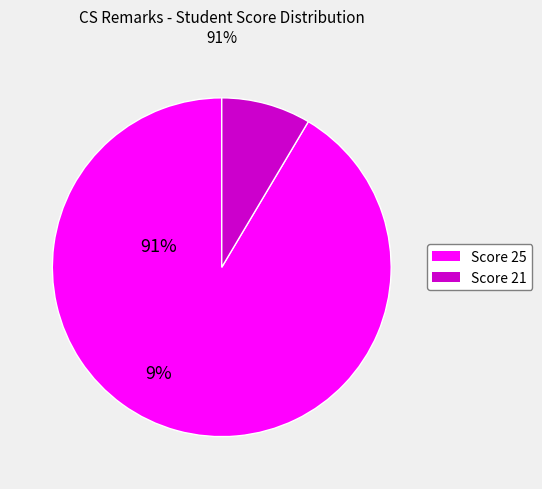

Is there any slice that represents more than half of the pie?

Yes